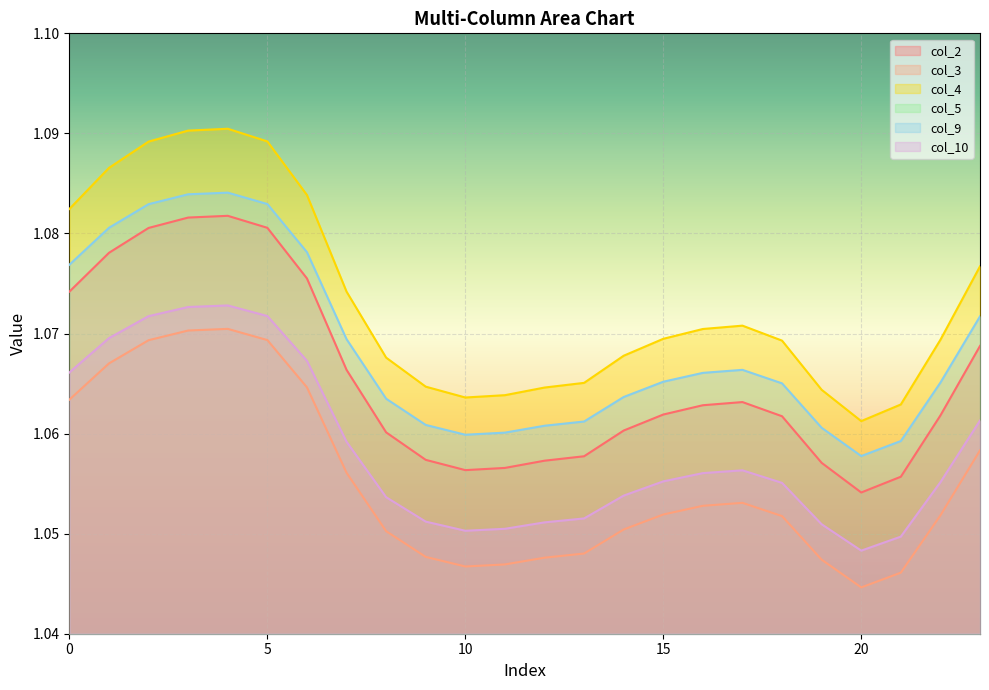

The col_4 series shows 1.1 at 18. True or false?

True